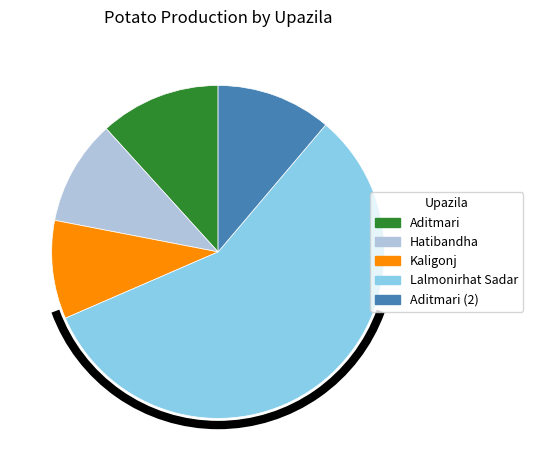

Which has a higher value, Kaligonj or Aditmari (2)?

Aditmari (2)